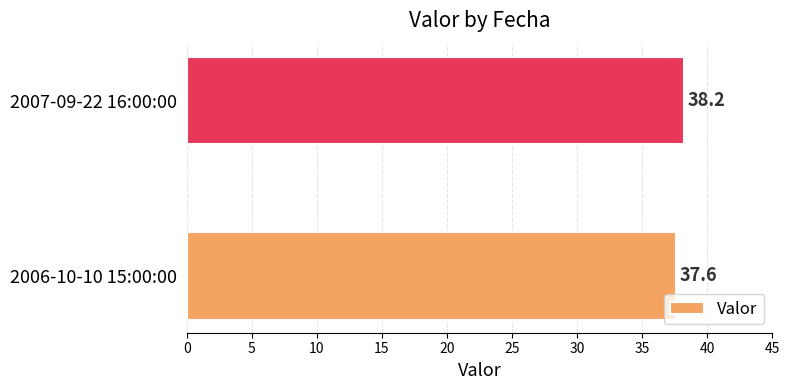

What is the minimum value shown in the chart?

37.6